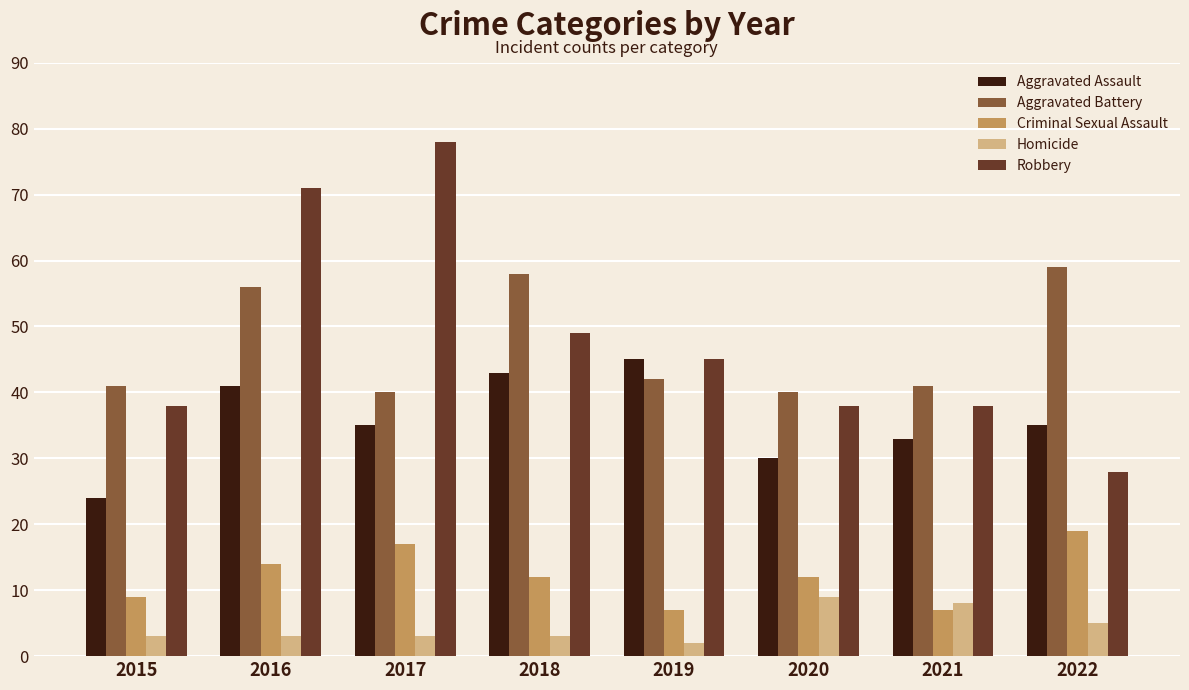

How many groups of bars are there?

8